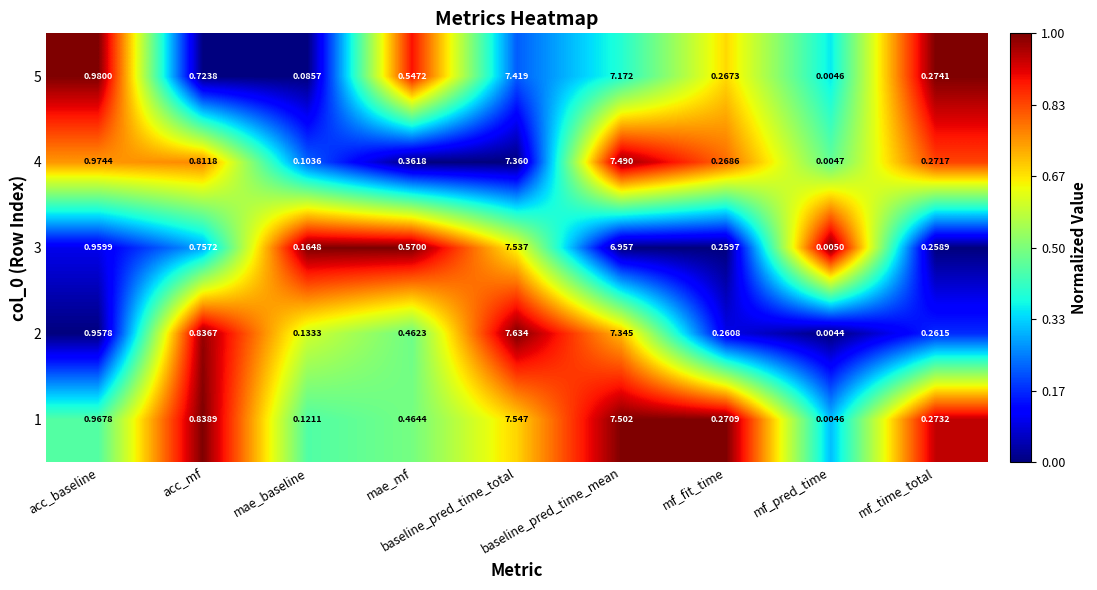

At which label is 5 closest to 3?

acc_baseline